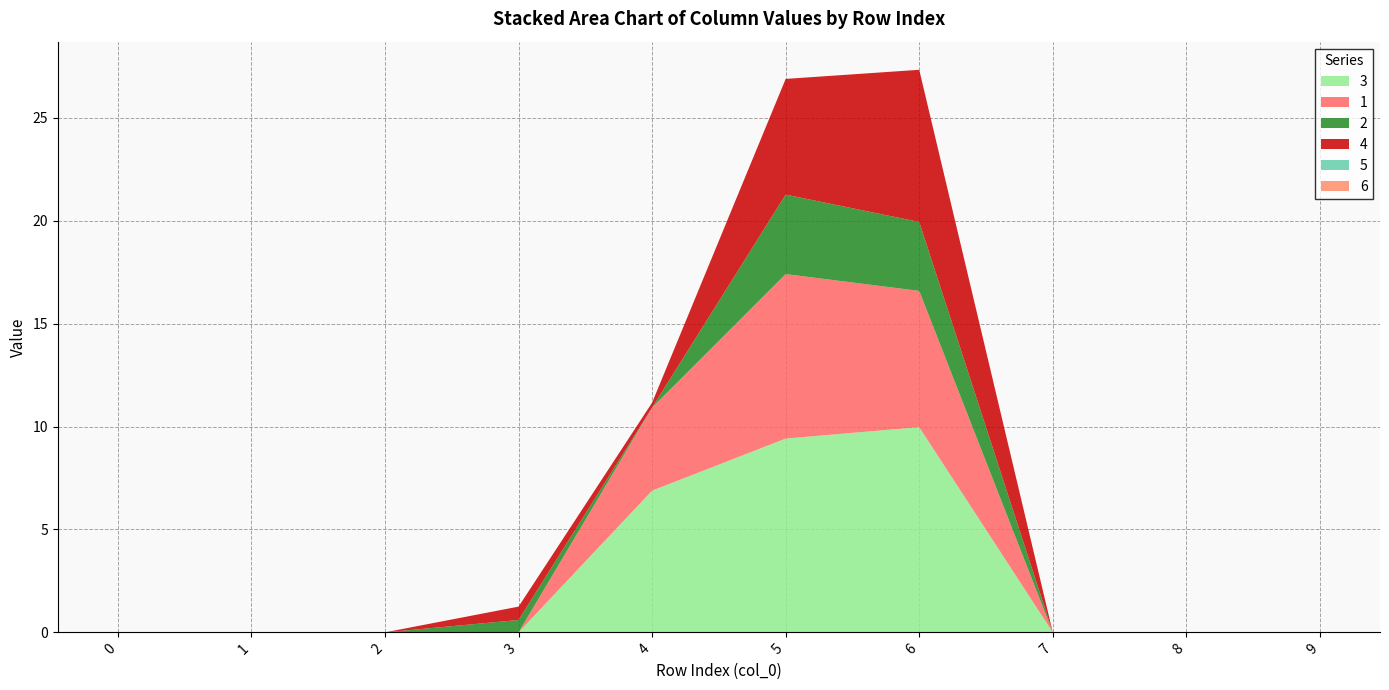

Reading right to left, what are all the values shown in this chart?

3: 0.0	0.0	0.0	10.0	9.4	6.9	0.0	0.0	0.0	0.0
1: 0.0	0.0	0.0	6.6	8.0	4.0	0.0	0.0	0.0	0.0
2: 0.0	0.0	0.0	3.4	3.9	0.0	0.6	0.0	0.0	0.0
4: 0.0	0.0	0.0	7.4	5.6	0.2	0.6	0.0	0.0	0.0
5: 0.0	0.0	0.0	0.0	0.0	0.0	0.0	0.0	0.0	0.0
6: 0.0	0.0	0.0	0.0	0.0	0.0	0.0	0.0	0.0	0.0